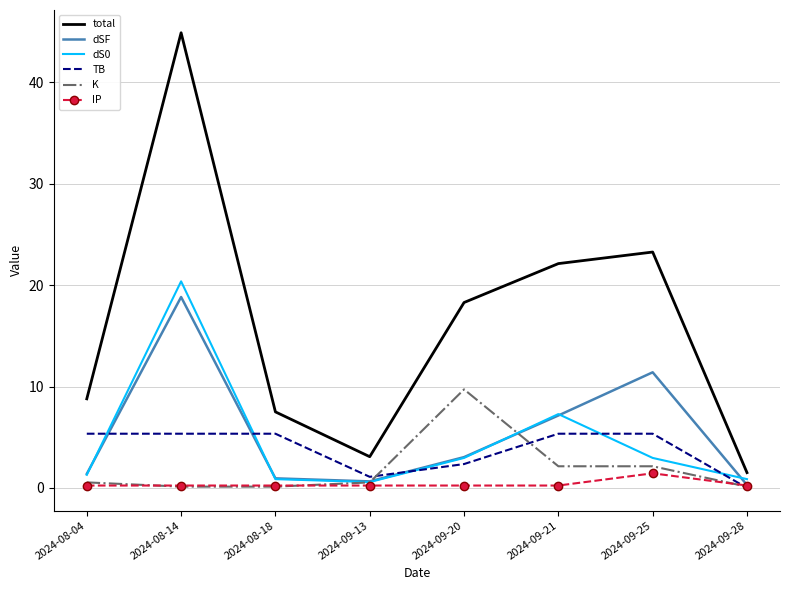

The value of K at 2024-09-21 is 2.1. True or false?

True